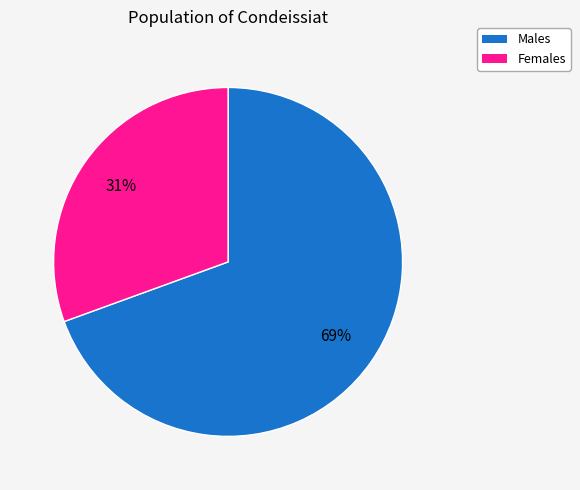

Does any single category account for the majority?

Yes